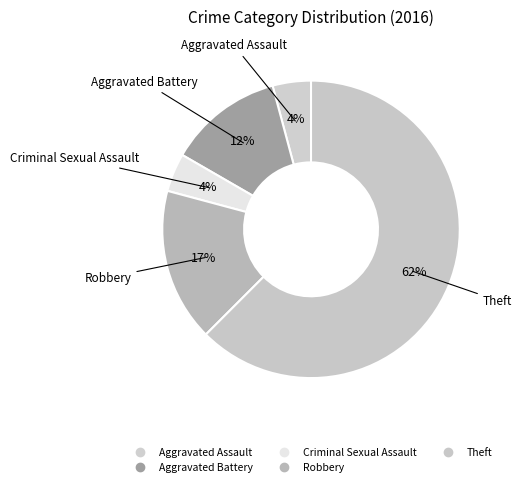

How many slices are in this pie chart?

5